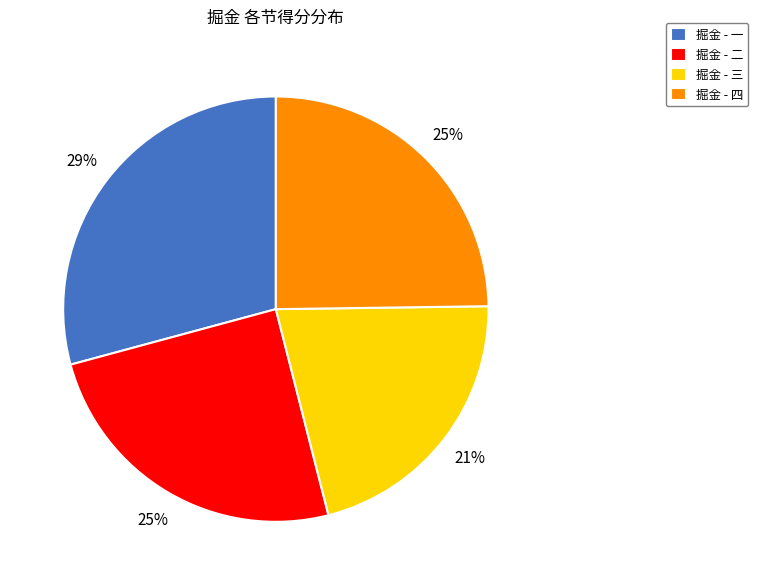

Which slice is the largest?

掘金 - 一